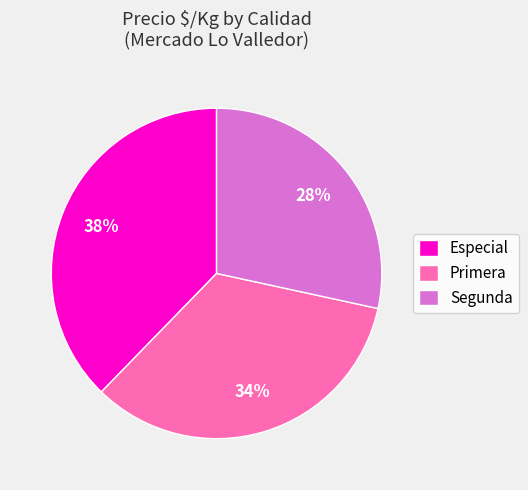

Does Primera represent more than half of the total?

No